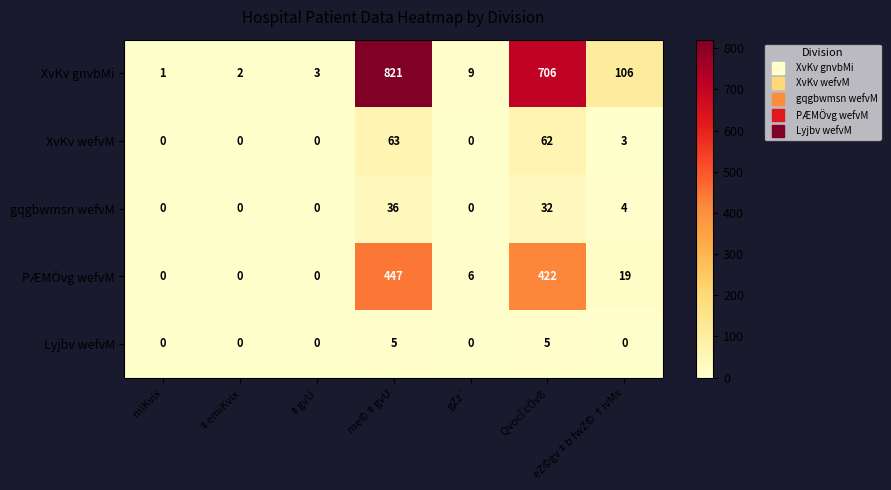

How many positive values does the PÆMÖvg wefvM series have?

4